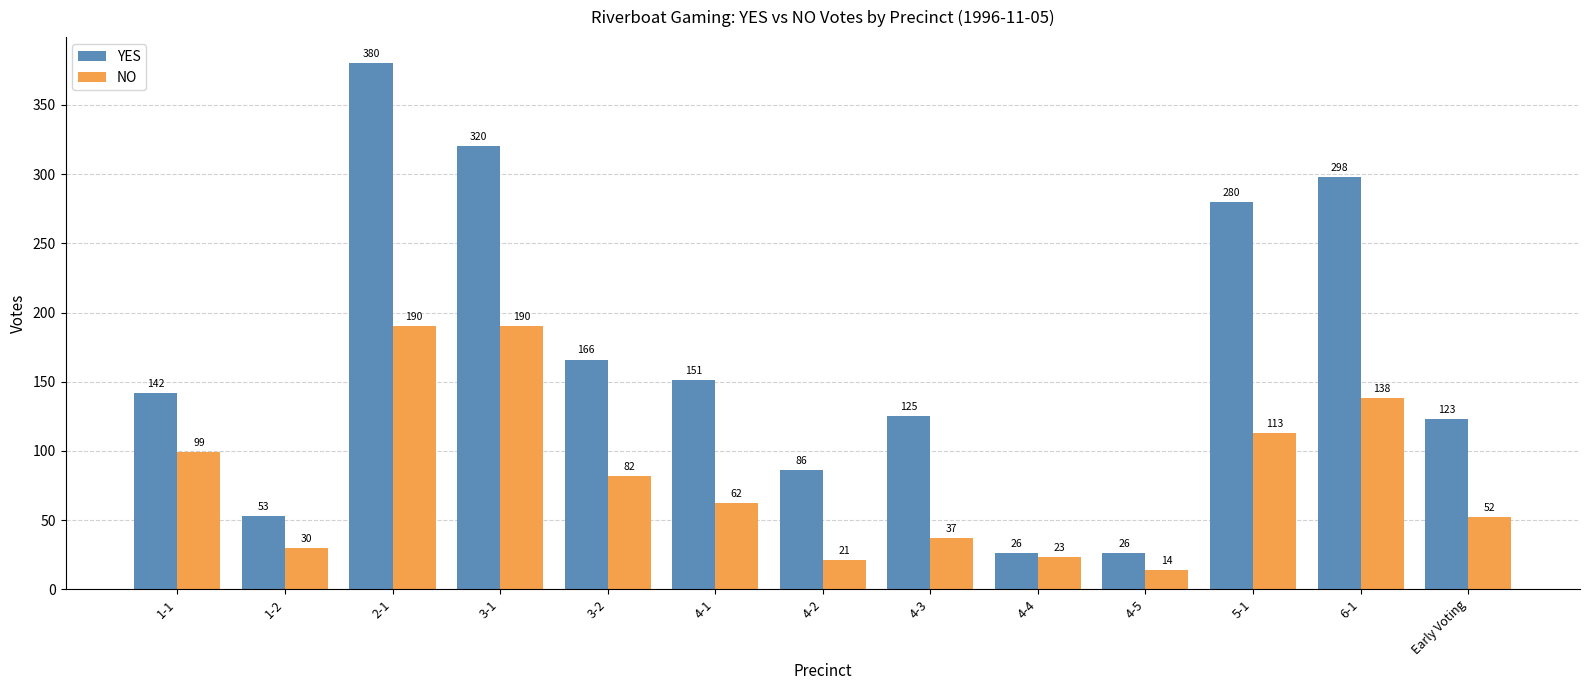

How many data points in NO are less than 62?

6